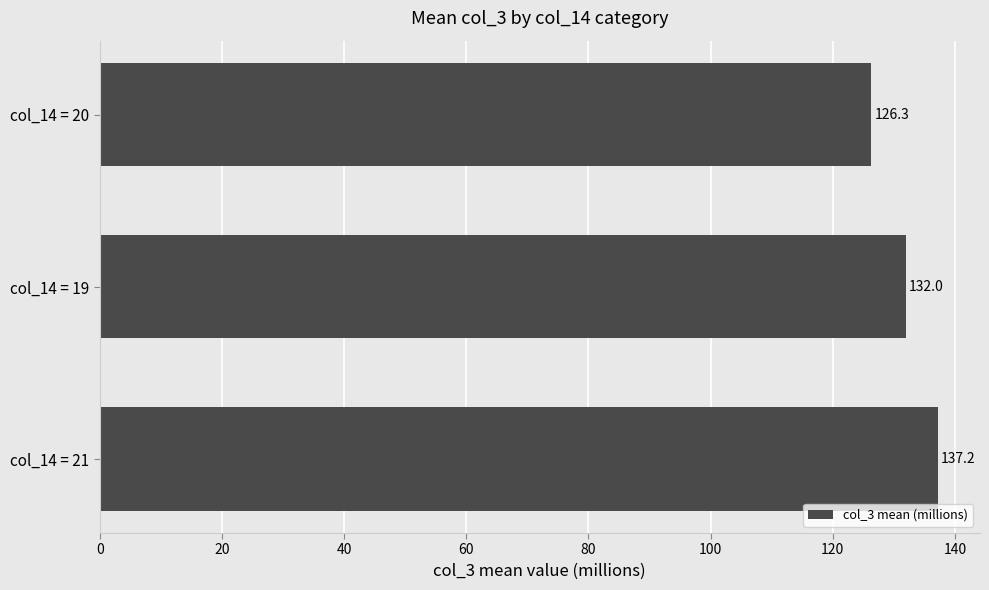

Is it true that the value at col_14 = 21 is 52.6?

False